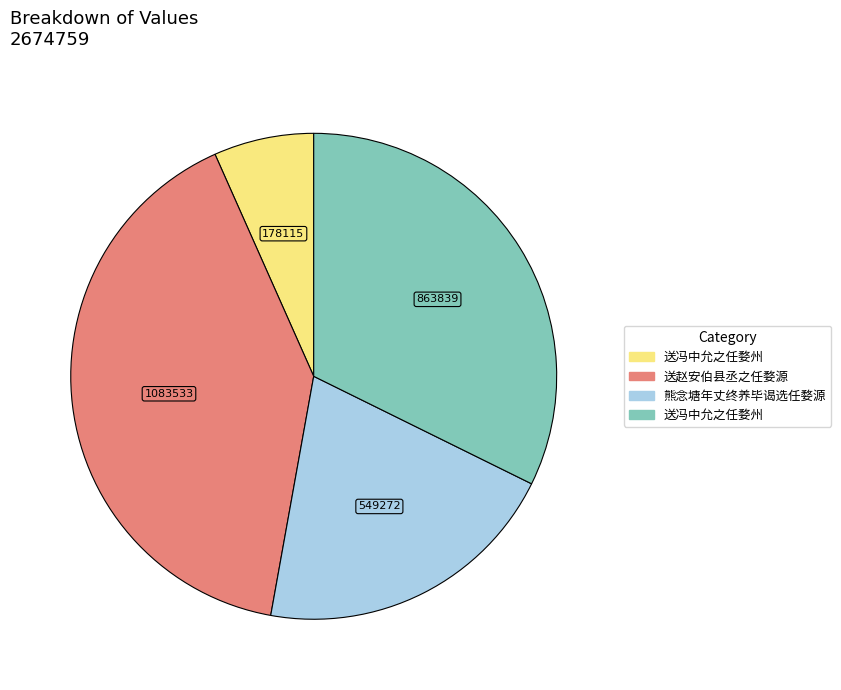

Is there a majority slice in this chart?

No